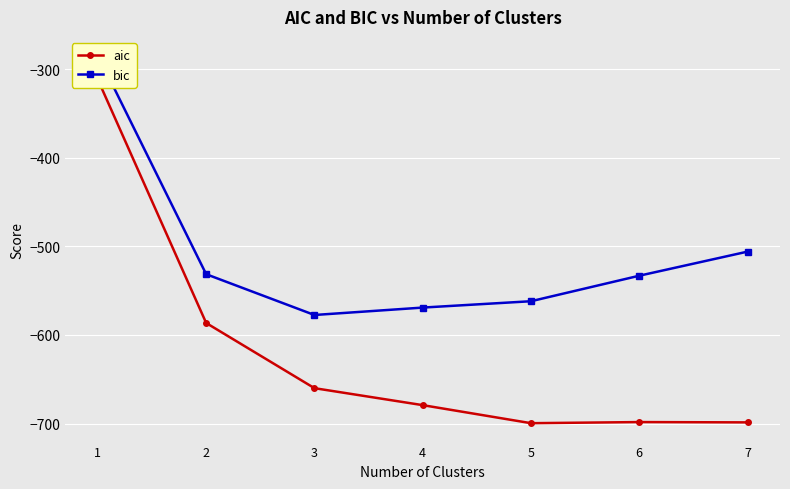

Which has a higher value, 4 or 7?

4